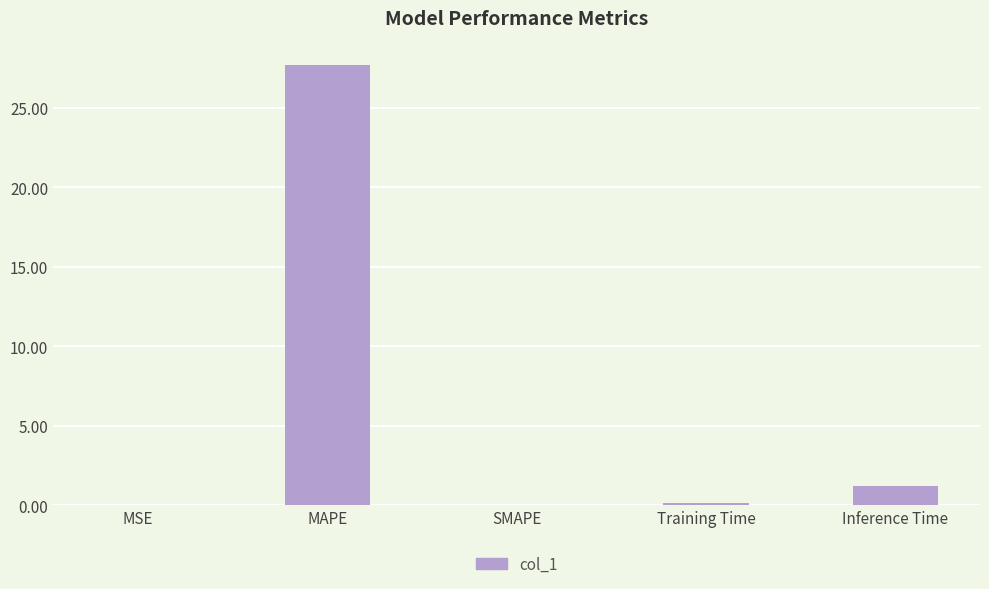

The value at MAPE is 27.7. True or false?

True